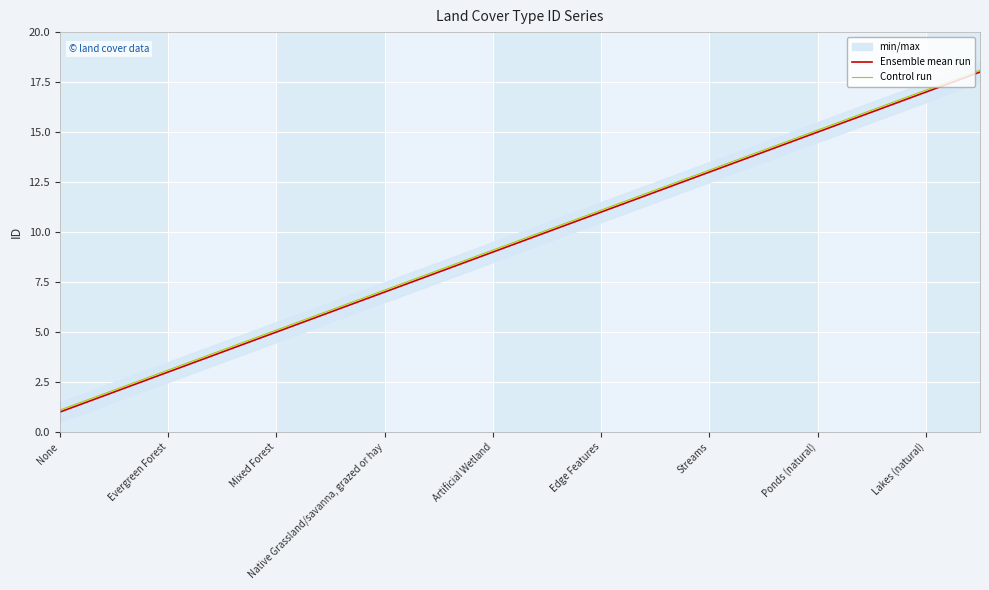

Which category has the lowest value in the Control run series?

None